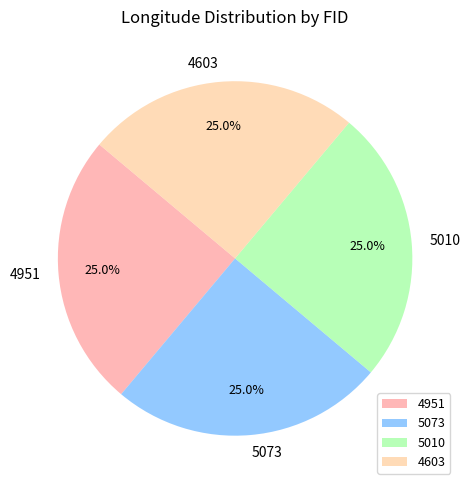

What is the total percentage of 5073 and 5010?

50.0%